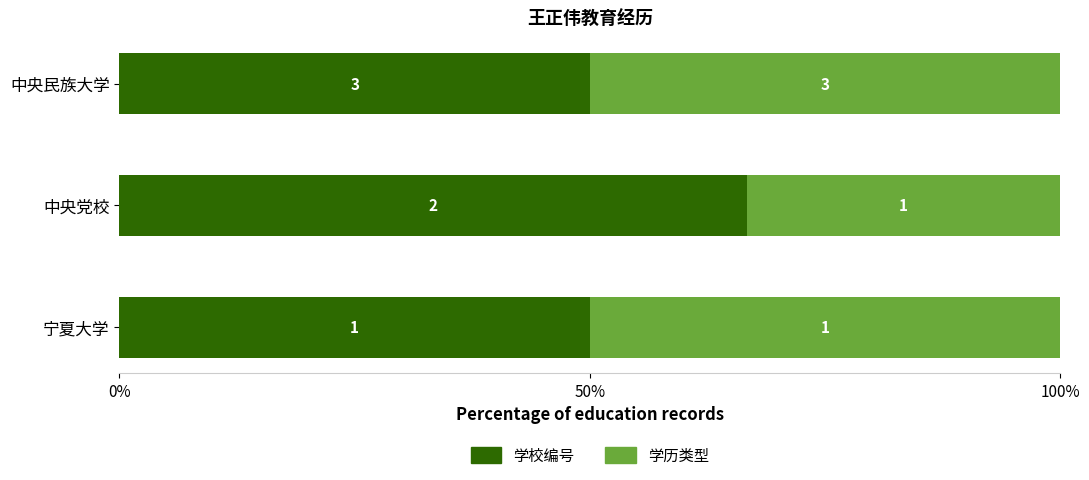

What are all the series names shown in the legend?

学校编号, 学历类型